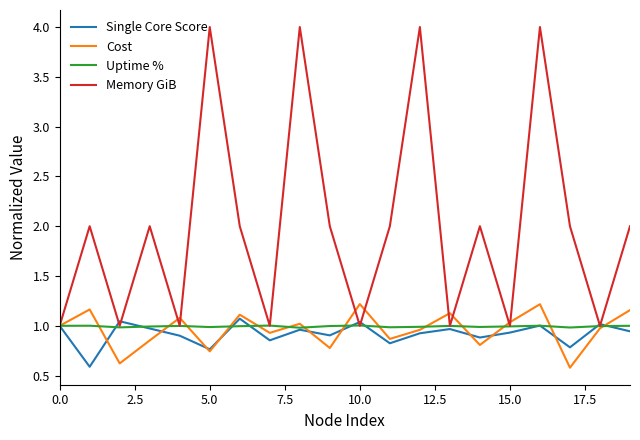

Which series has the widest spread of values?

Memory GiB